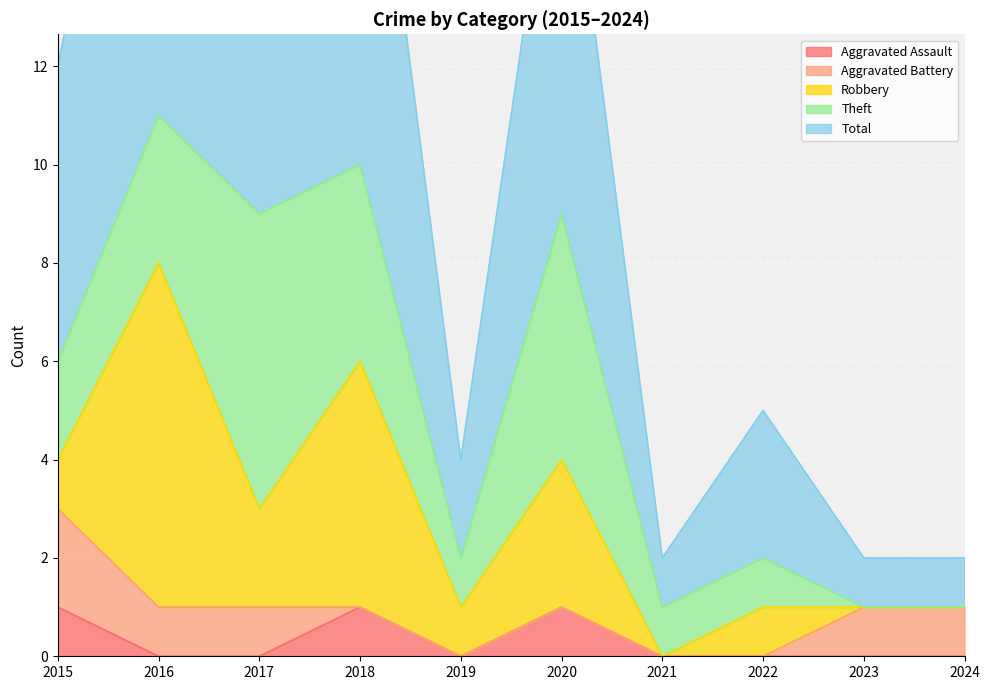

Between 2018 and 2015, which is larger?

2018